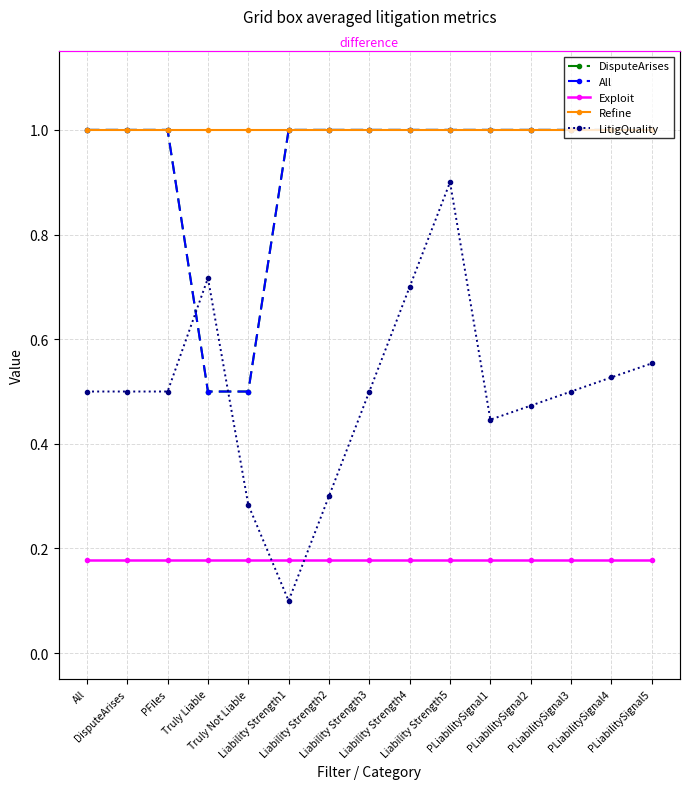

What value does the DisputeArises series have at PFiles?

1.0